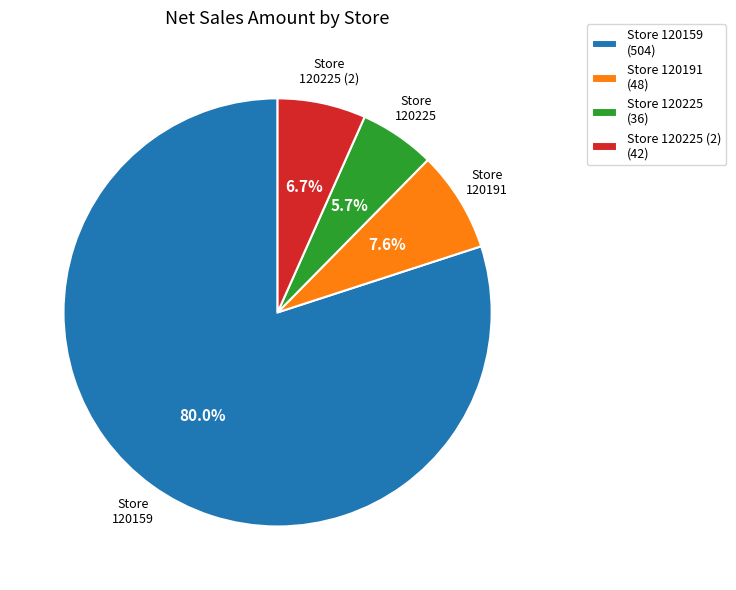

How many slices are in this pie chart?

4